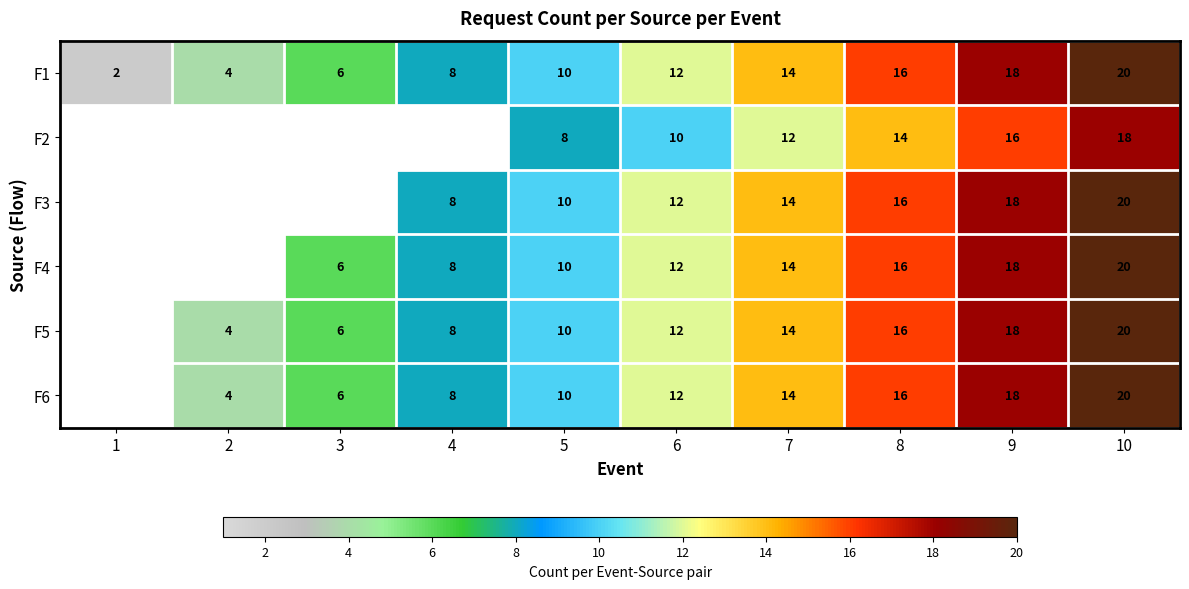

The value of F2 at 8 is 14. True or false?

True